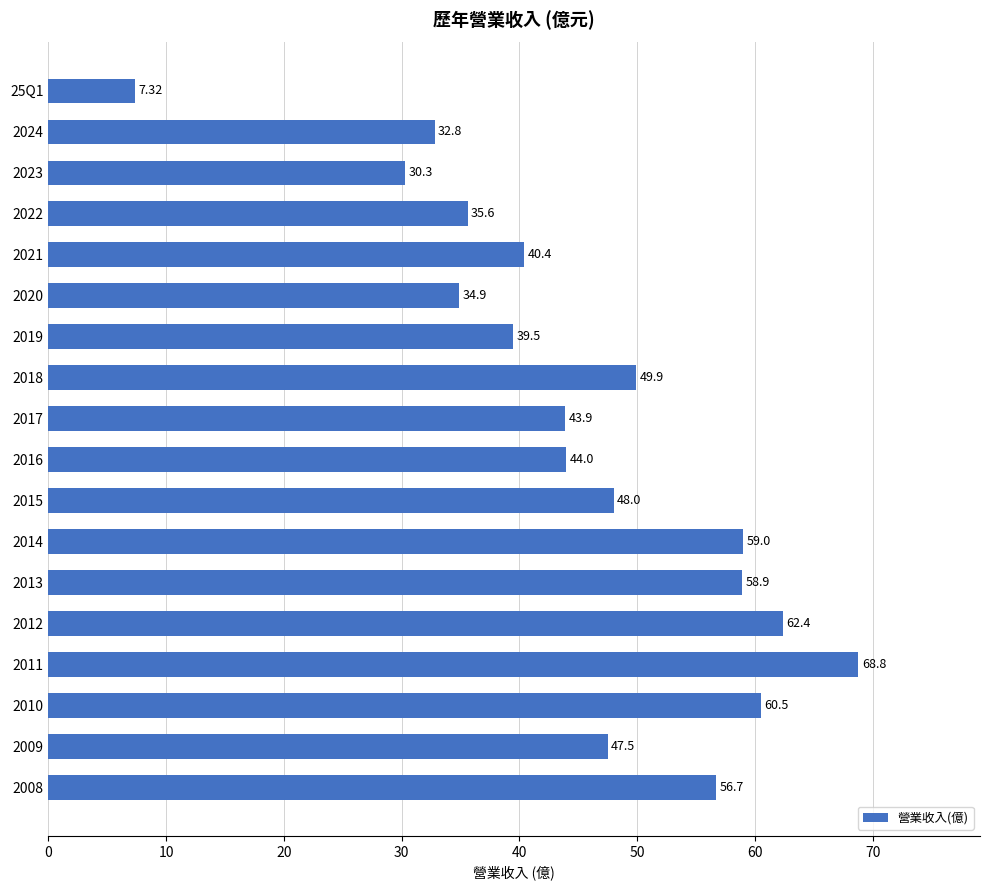

What is the change in value from 2015 to 2009?

-0.5